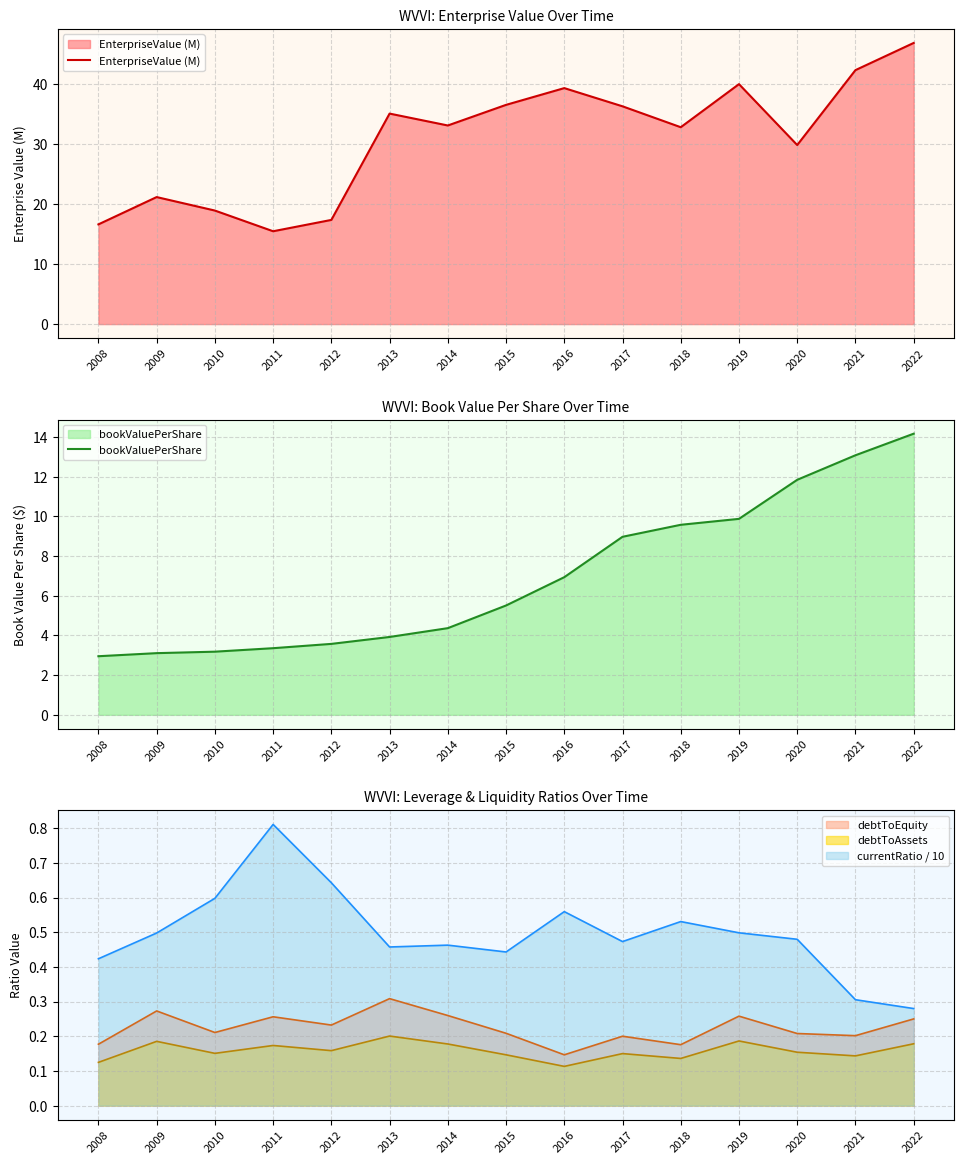

What is the spread (max minus min) of values at 2020?

18.0